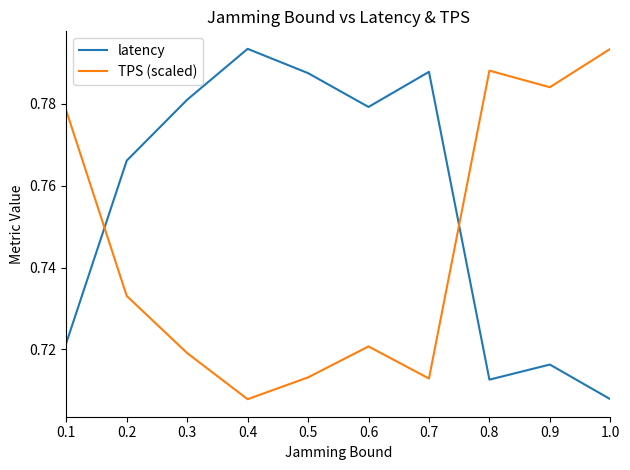

Which series ends up on top after the final intersection of TPS (scaled) and latency?

TPS (scaled)